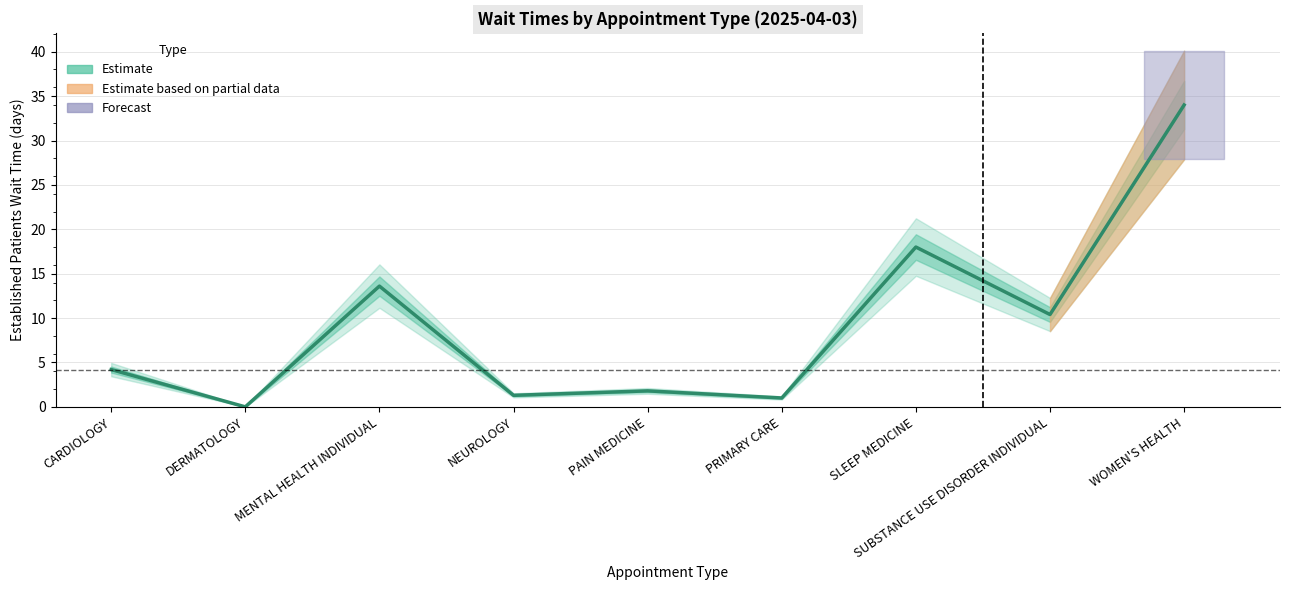

Where is the data nearest to the value 17?

SLEEP MEDICINE